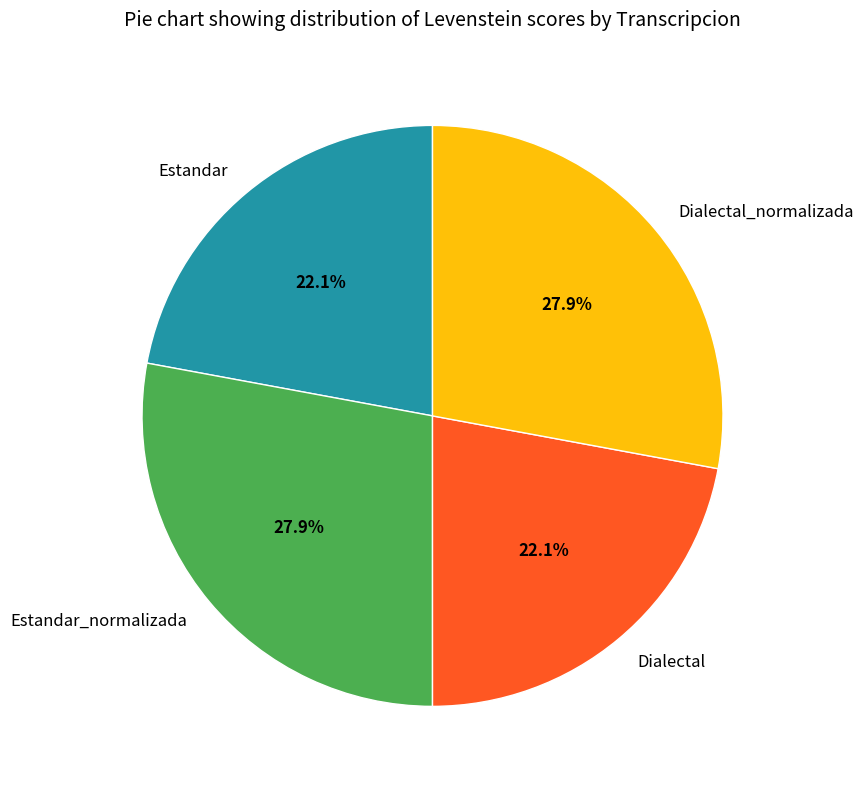

Is there a majority slice in this chart?

No